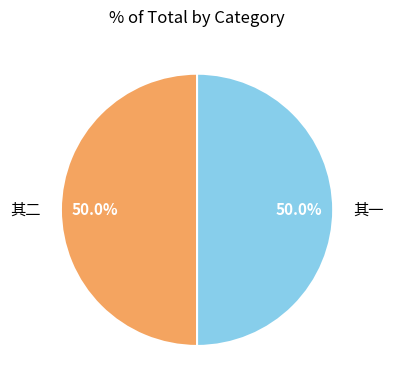

How many slices are in this pie chart?

2